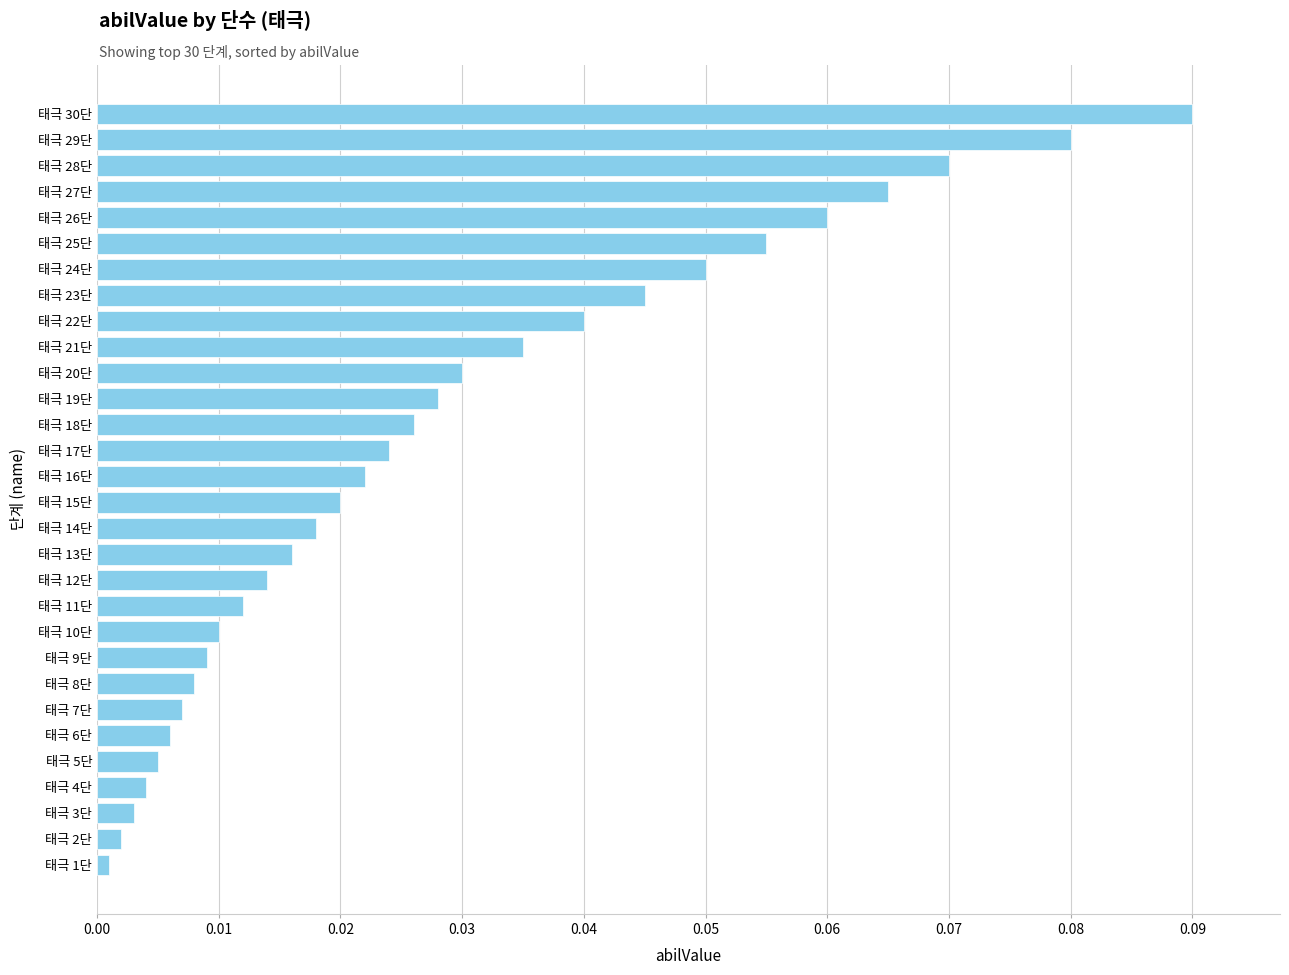

True or false: the data shows 0.0 at 태극 27단.

False